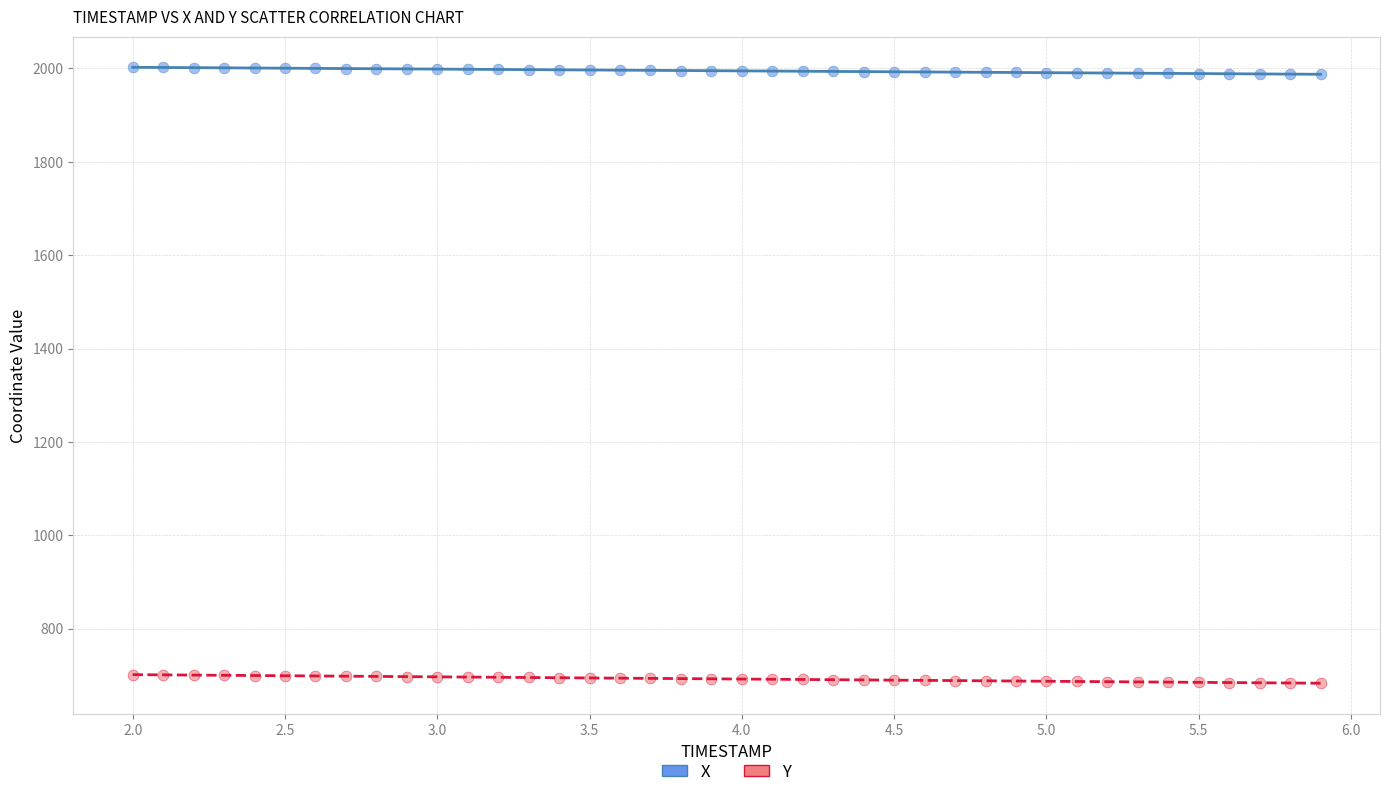

Across all data points, what is the range of X values (max minus min)?

3.9